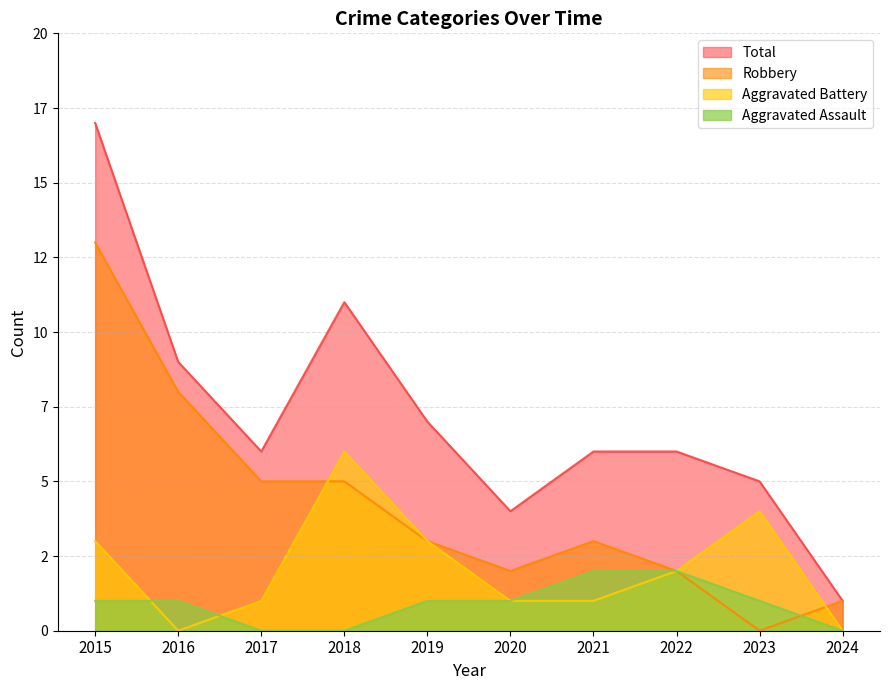

List the series in order of their overall mean, highest first.

Total, Robbery, Aggravated Battery, Aggravated Assault